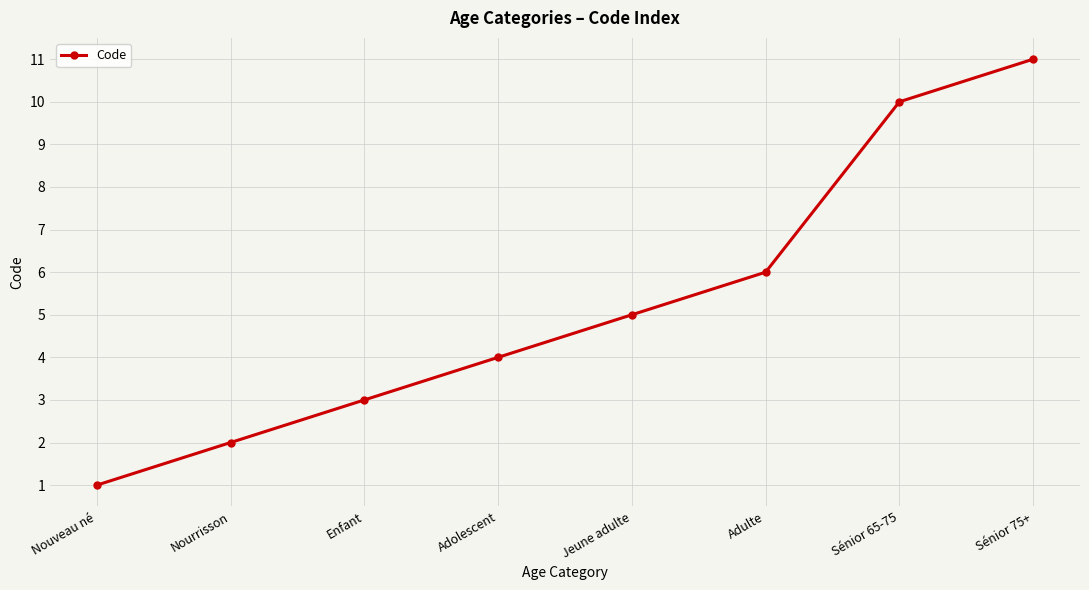

What is the value of the 7th point from the left?

10